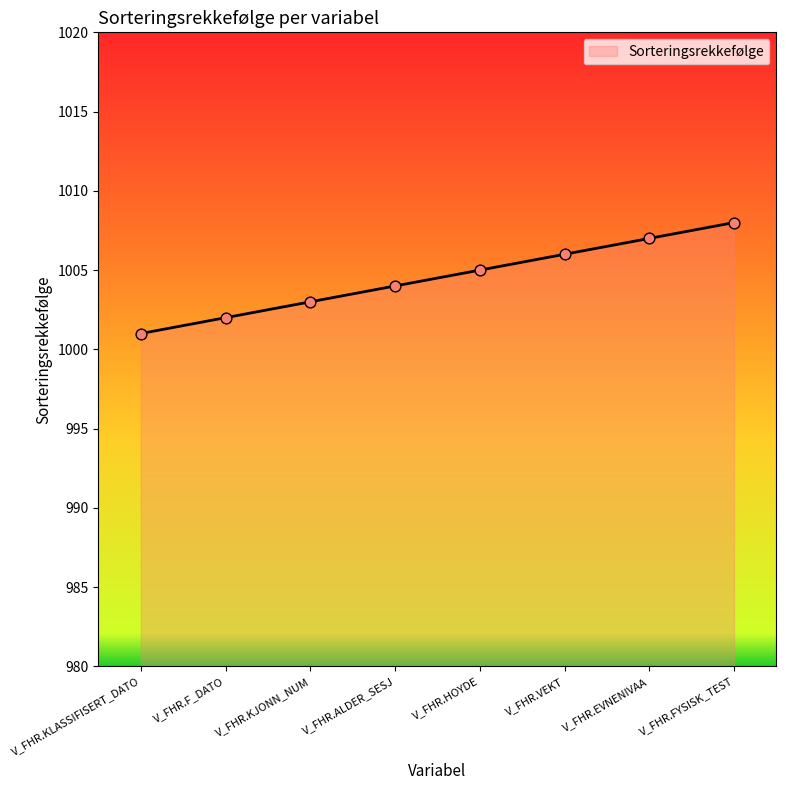

What is the change in value from V_FHR.ALDER_SESJ to V_FHR.FYSISK_TEST?

+4